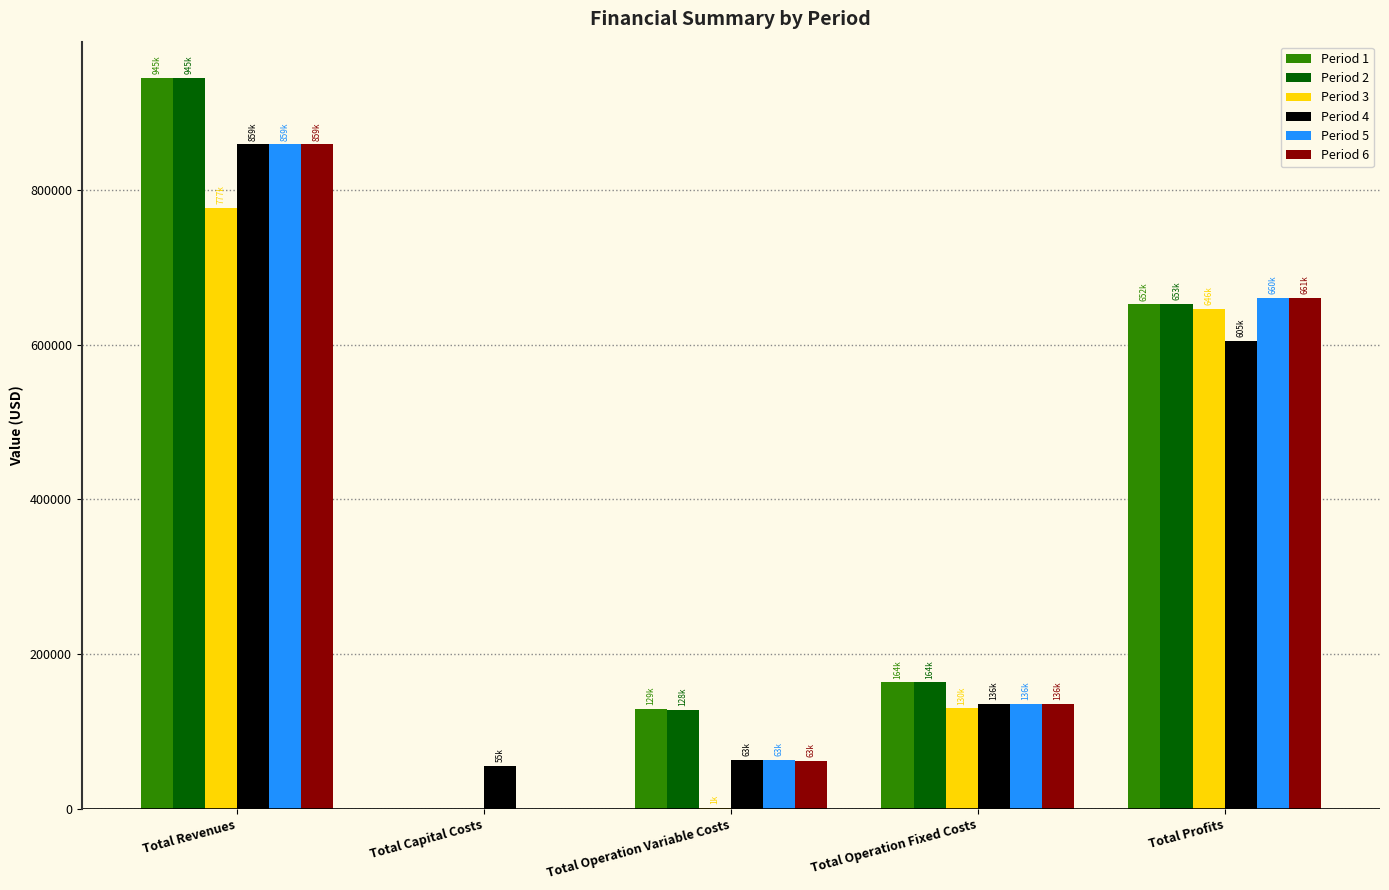

The value of Period 5 at Total Capital Costs is 458004.6. True or false?

False